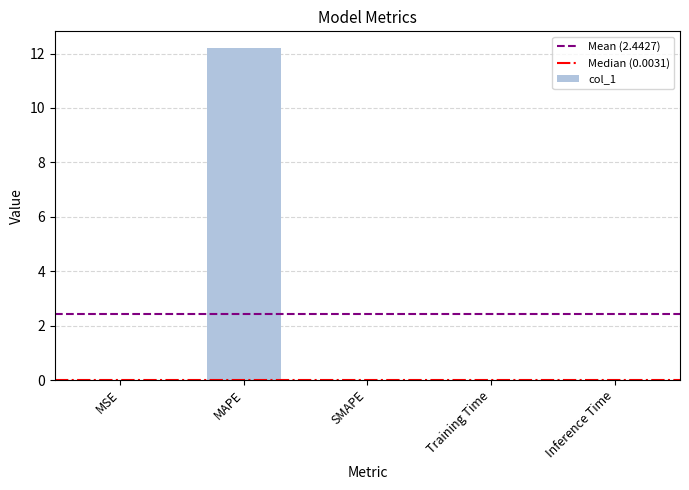

What is the greatest value displayed?

12.2